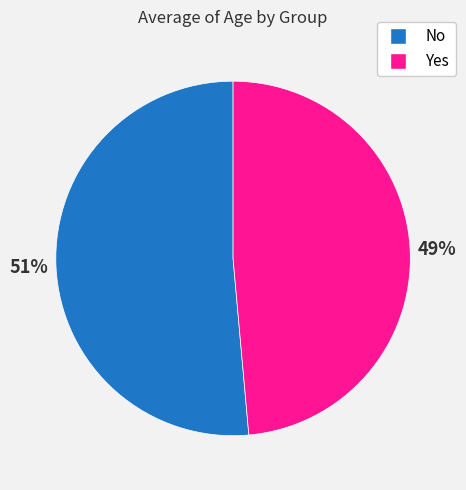

Is it true that No is 41% of the pie?

False